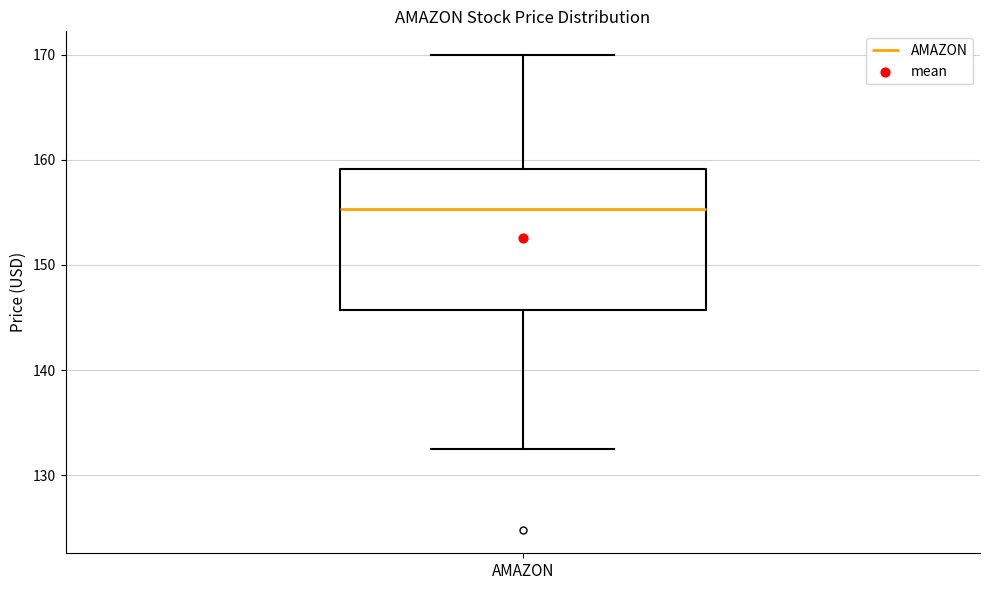

Where does the lower whisker of the box for AMAZON end on the y-axis? The values are not printed on the chart, so give them approximately, as read against the axis.

132